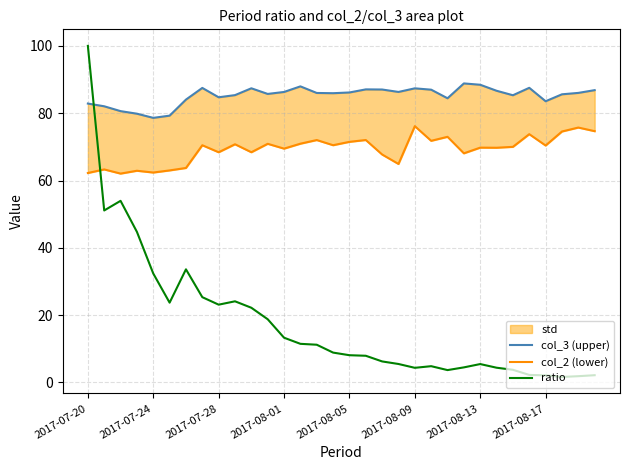

How many categories are shown in the chart?

32